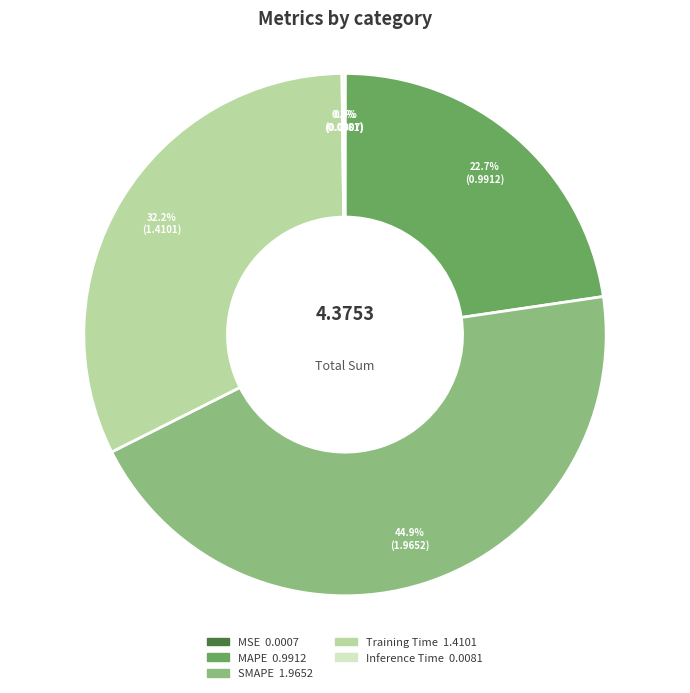

Is there a majority slice in this chart?

No